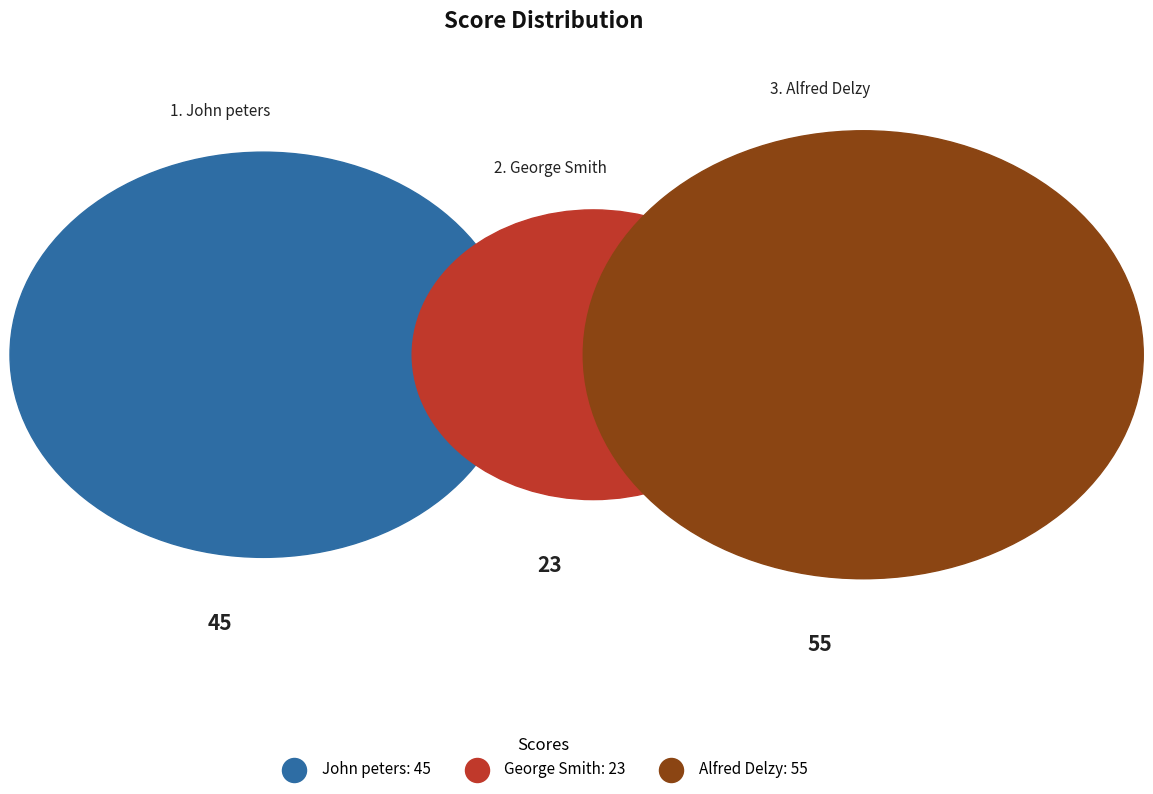

The Alfred Delzy slice represents 45% of the pie. True or false?

True